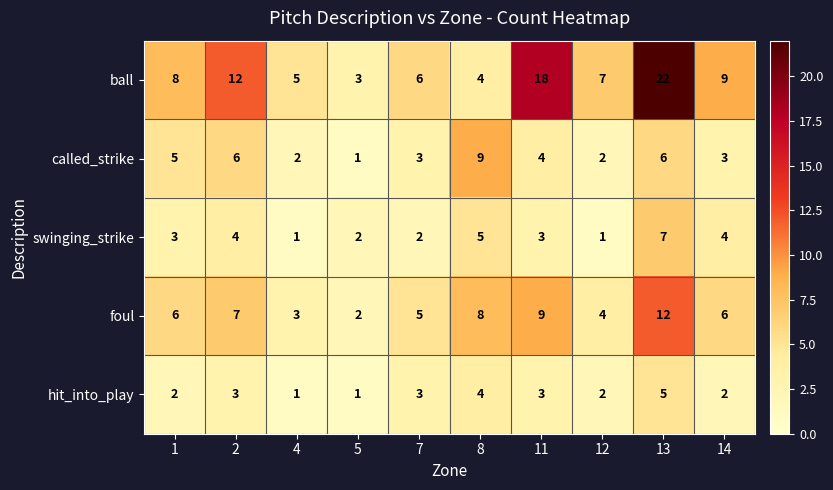

What is the total value across all series at 4?

12